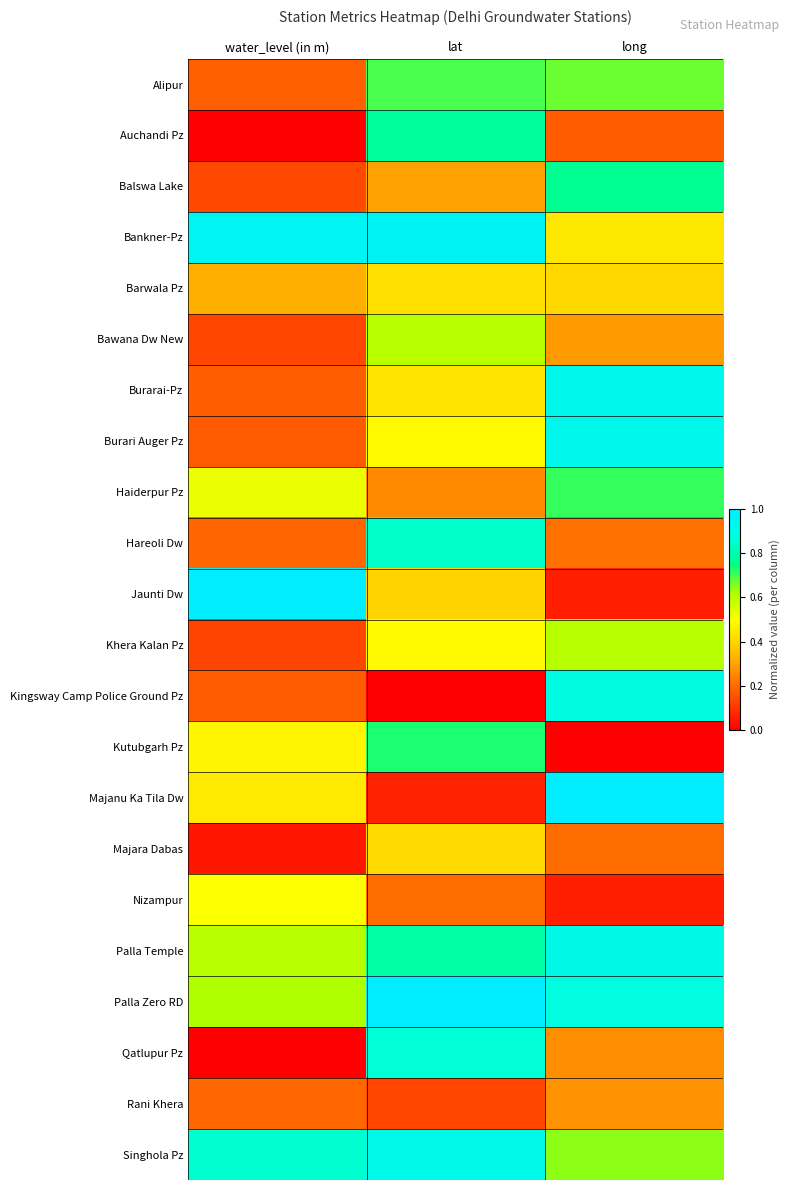

Which series changed the most between lat and long?

Majanu Ka Tila Dw